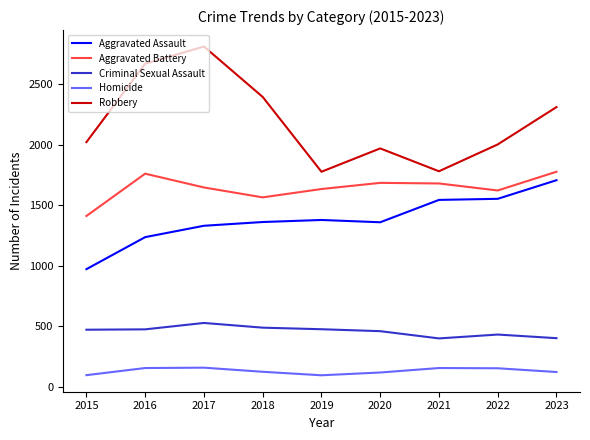

Between 2015 and 2016, which series saw the biggest shift?

Robbery